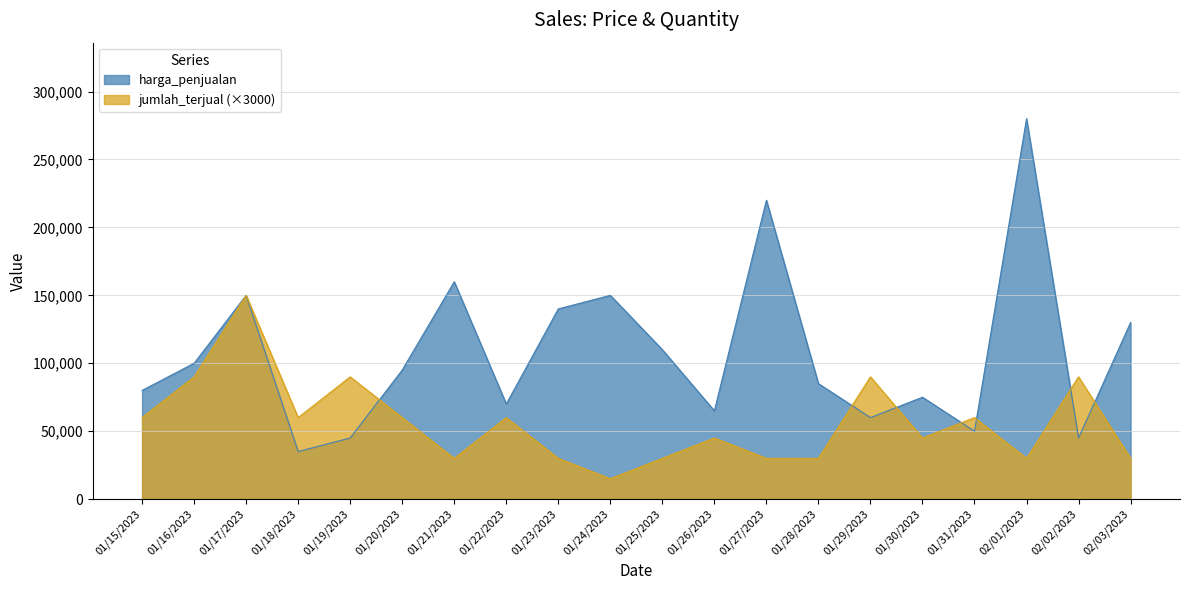

How many data points in jumlah_terjual are above 60000?

5